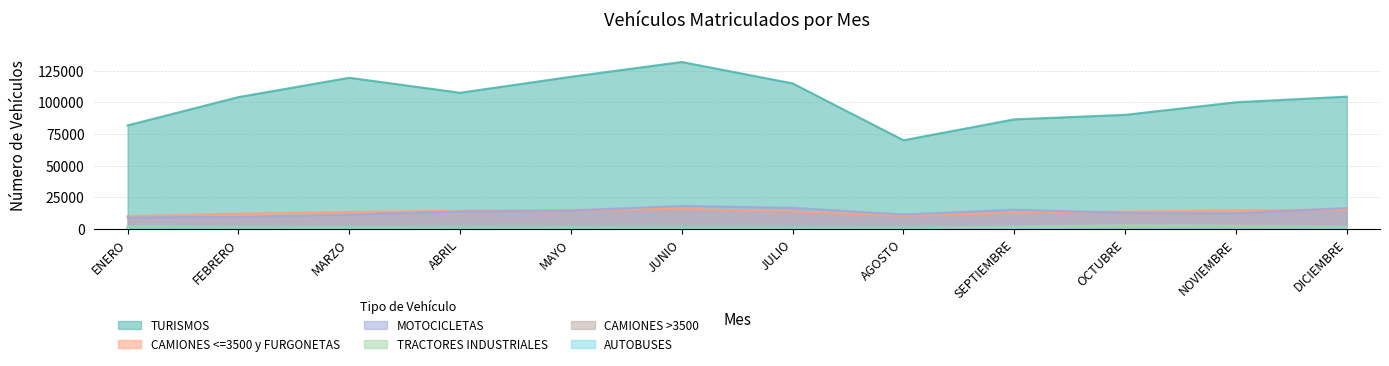

True or false: AUTOBUSES and CAMIONES <=3500 y FURGONETAS cross at least once.

False